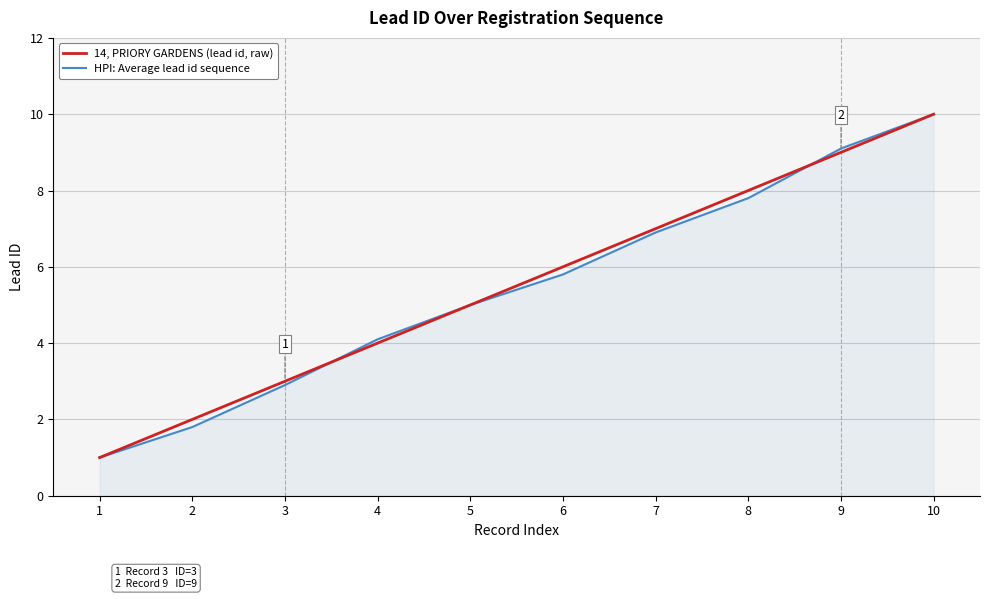

What is the average value of the HPI: Average lead id sequence series?

5.4